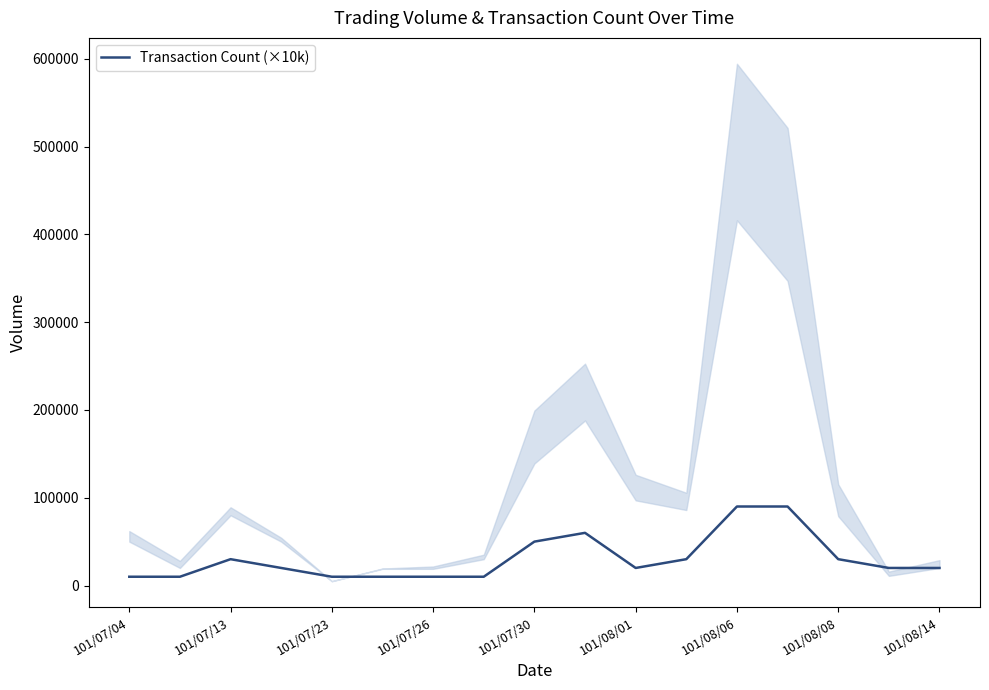

What is the highest value of the Transaction Count (×10k) series?

90000